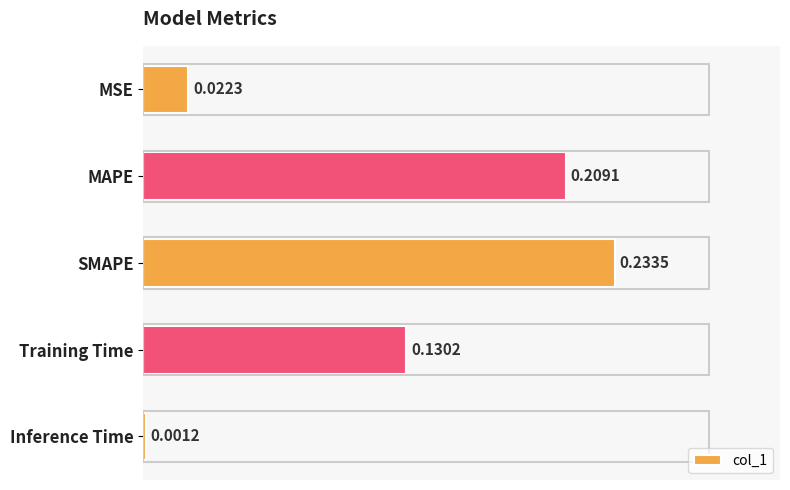

Which label corresponds to the smallest value in the chart?

Inference Time